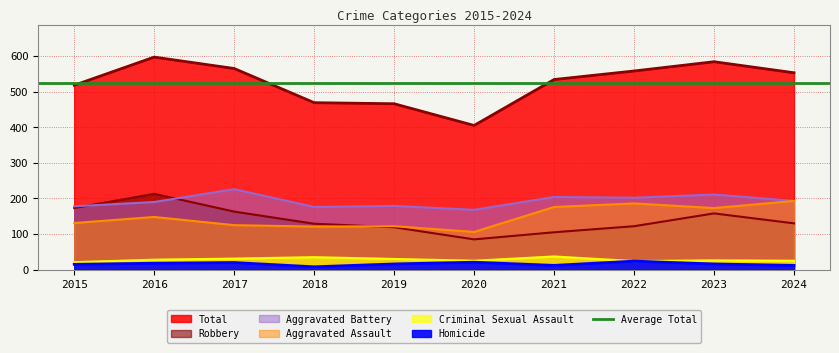

At which category is the sum across all series the highest?

2016